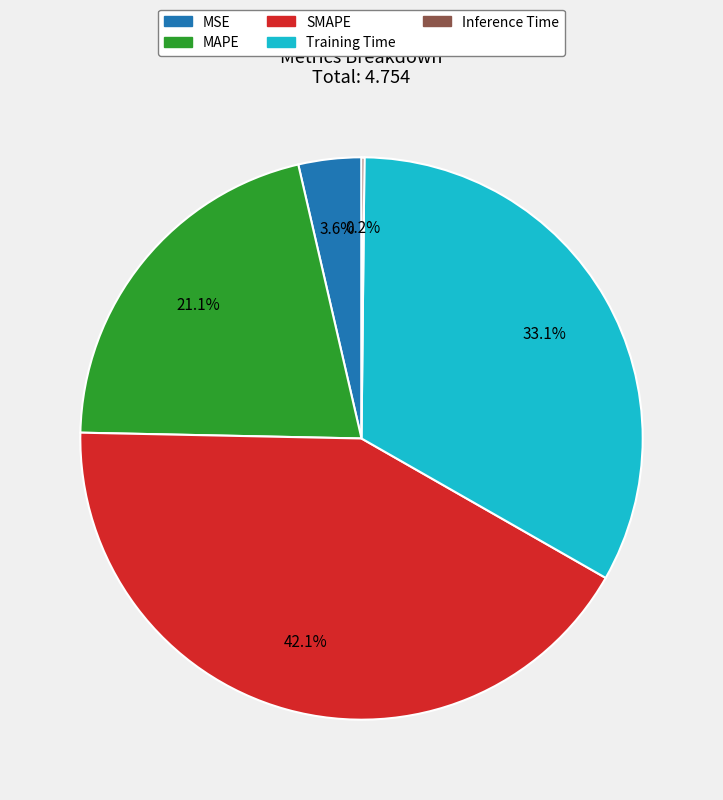

Which slice is the largest?

SMAPE